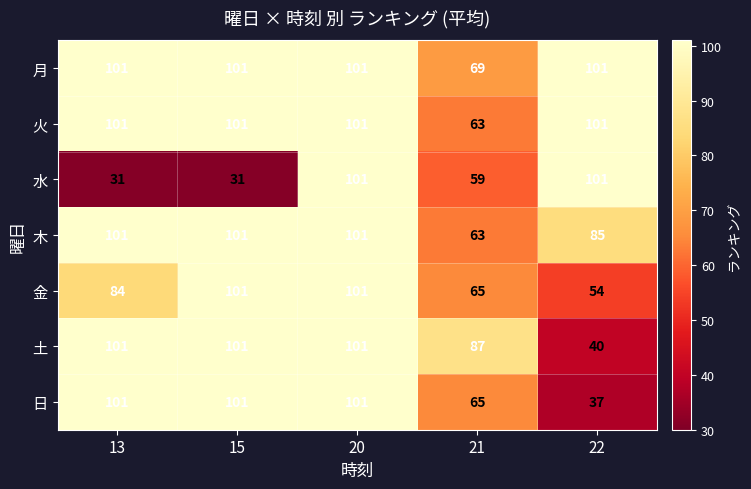

The 火 series shows 101 at 20. True or false?

True